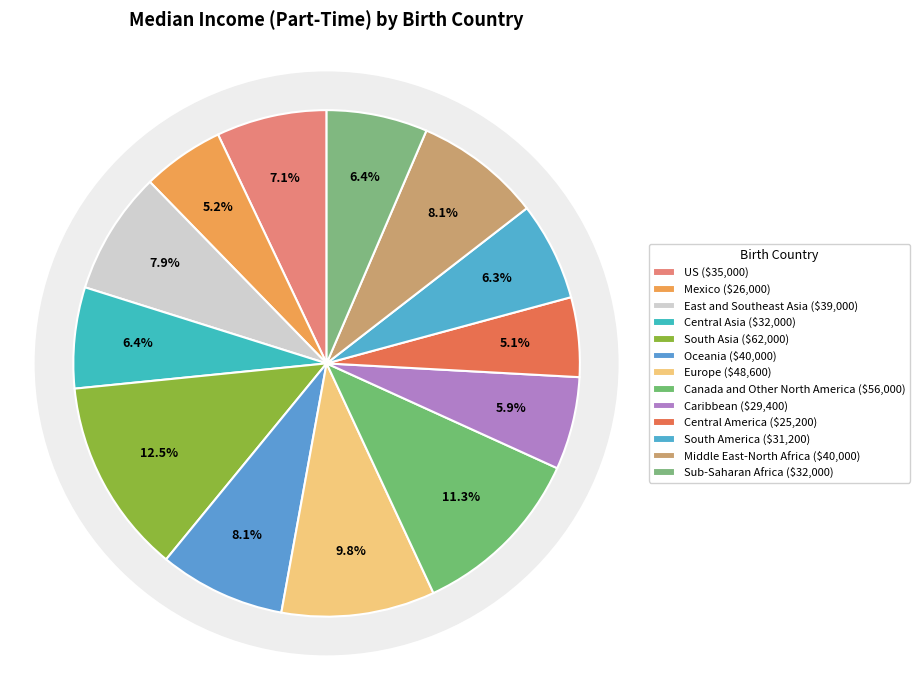

To the nearest percent, what portion does Central America represent?

5%